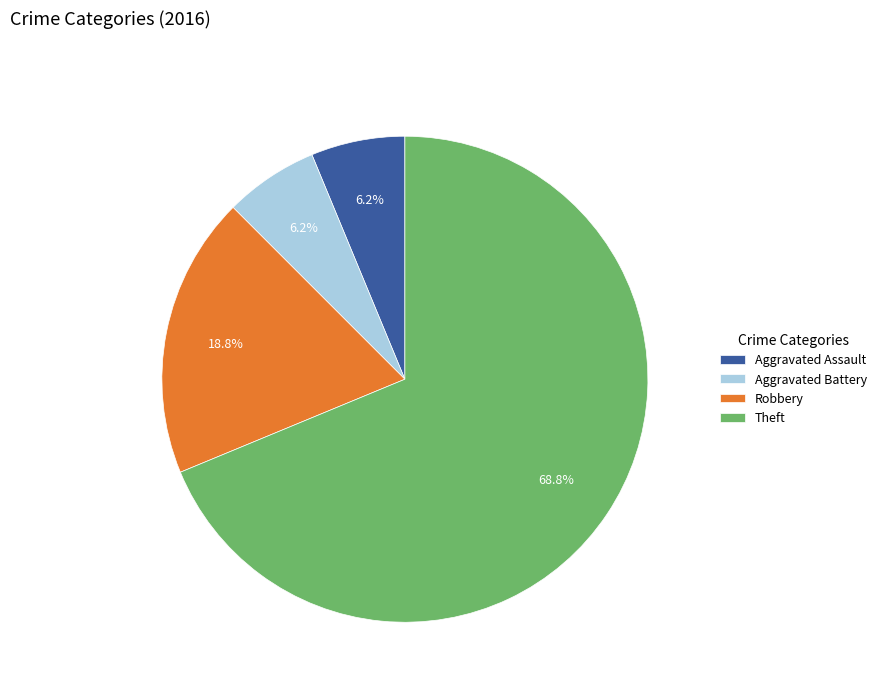

To the nearest percent, what is the combined percentage of Theft and Aggravated Assault?

75%